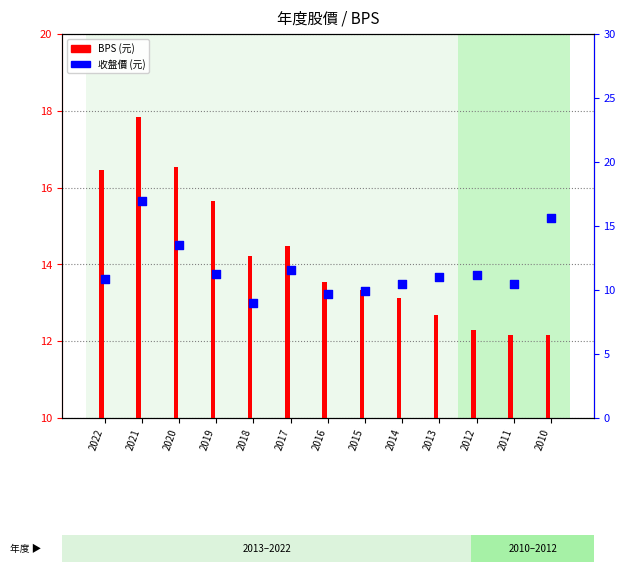

What is the total value across all series at 2016?

23.2